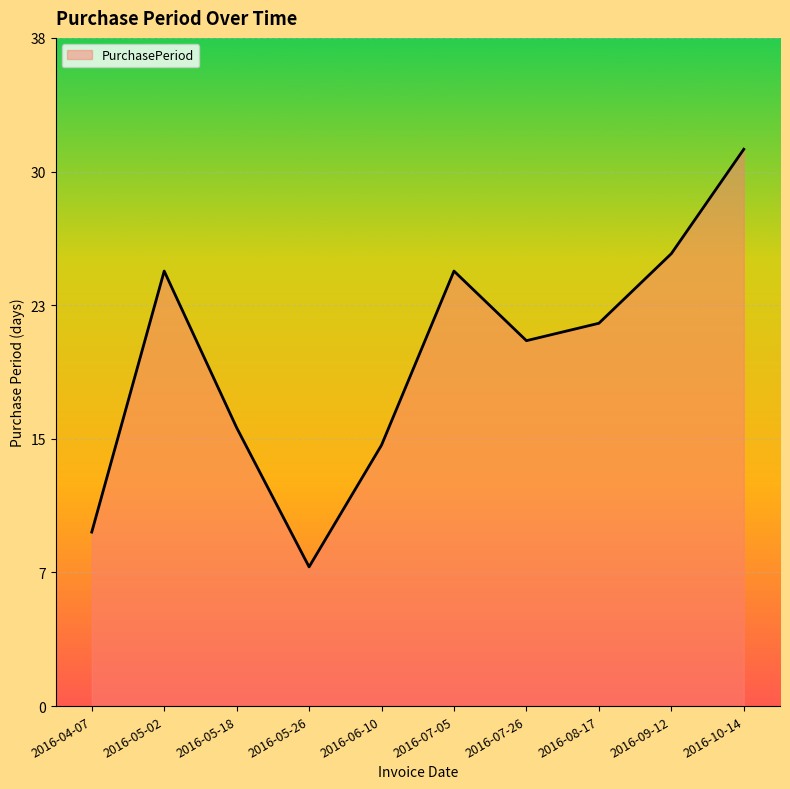

Rank the categories by value from highest to lowest.

2016-10-14, 2016-09-12, 2016-05-02, 2016-07-05, 2016-08-17, 2016-07-26, 2016-05-18, 2016-06-10, 2016-04-07, 2016-05-26